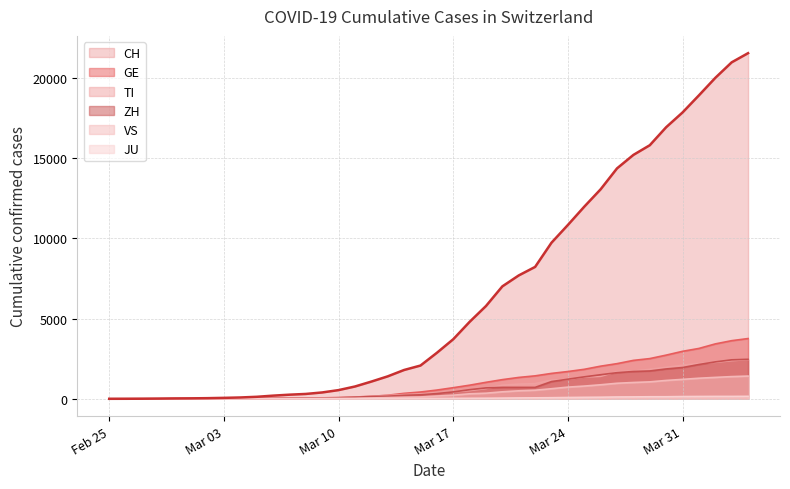

What position from the right is 2020-03-23?

13